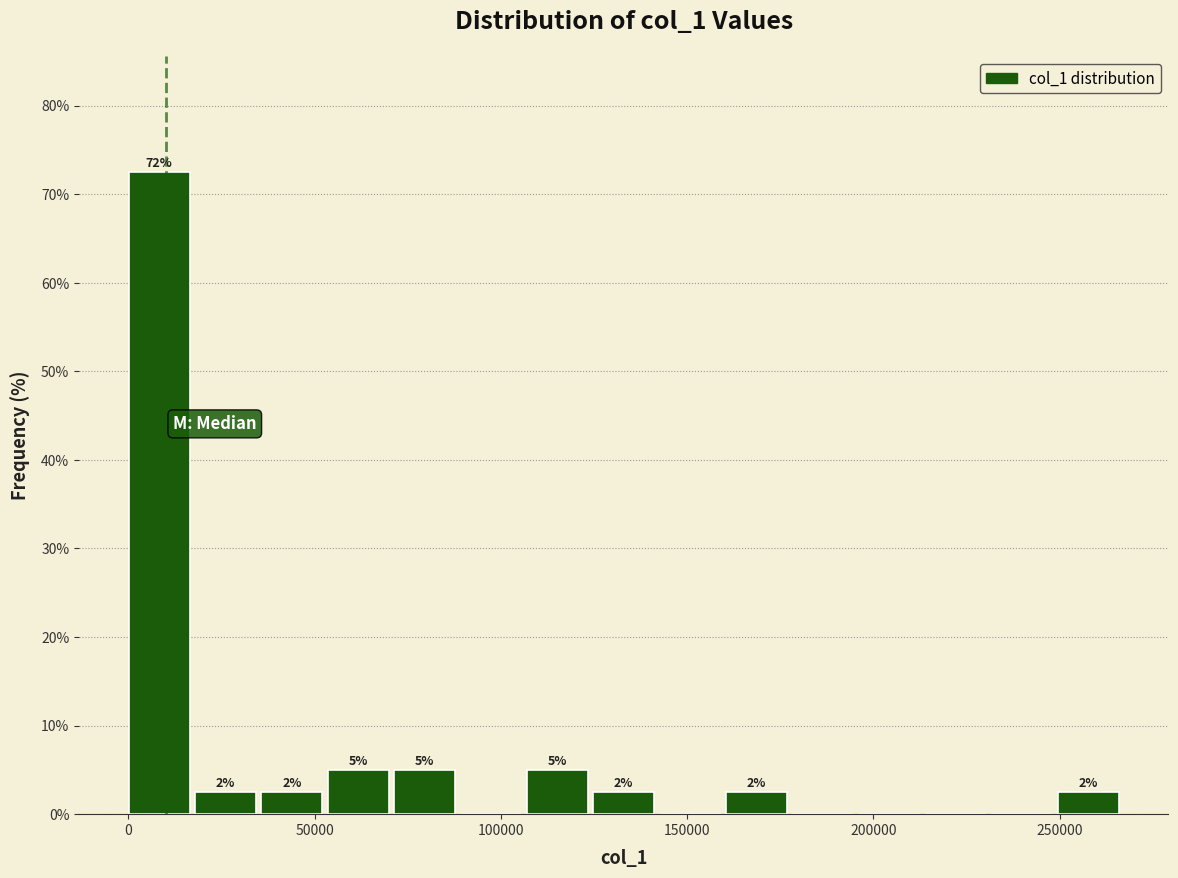

Read against the x-axis, roughly where is the centre of the tallest bar?

10000